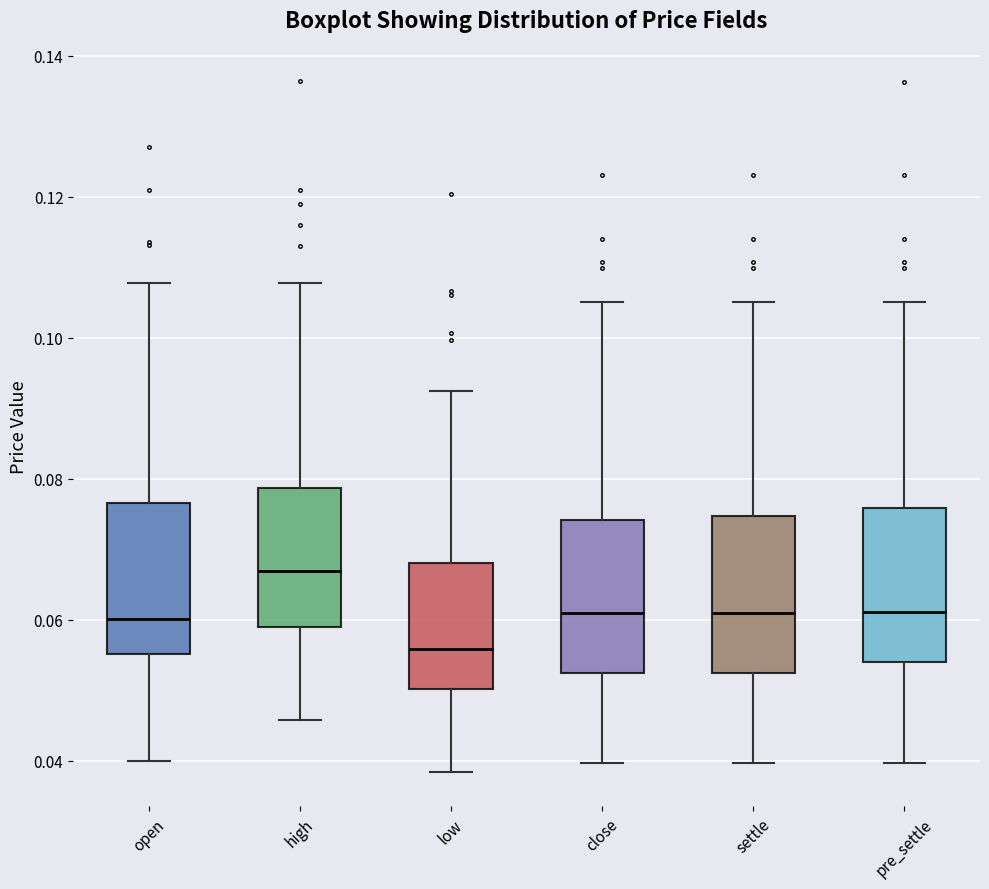

Reading left to right, read every box against the y-axis: the position of its median line, the range the box covers, and the ends of its whiskers. The values are not printed on the chart, so give them approximately, as read against the axis.

open: median 0.060, box 0.056 to 0.076, whiskers 0.040 to 0.108
high: median 0.066, box 0.058 to 0.078, whiskers 0.046 to 0.108
low: median 0.056, box 0.050 to 0.068, whiskers 0.038 to 0.092
close: median 0.060, box 0.052 to 0.074, whiskers 0.040 to 0.106
settle: median 0.060, box 0.052 to 0.074, whiskers 0.040 to 0.106
pre_settle: median 0.062, box 0.054 to 0.076, whiskers 0.040 to 0.106